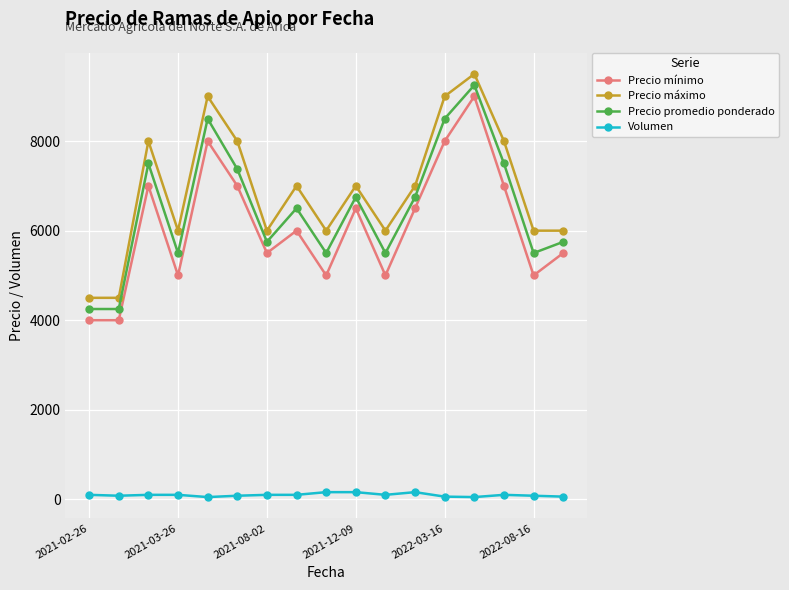

Is this an area chart (filled region under the line)?

No